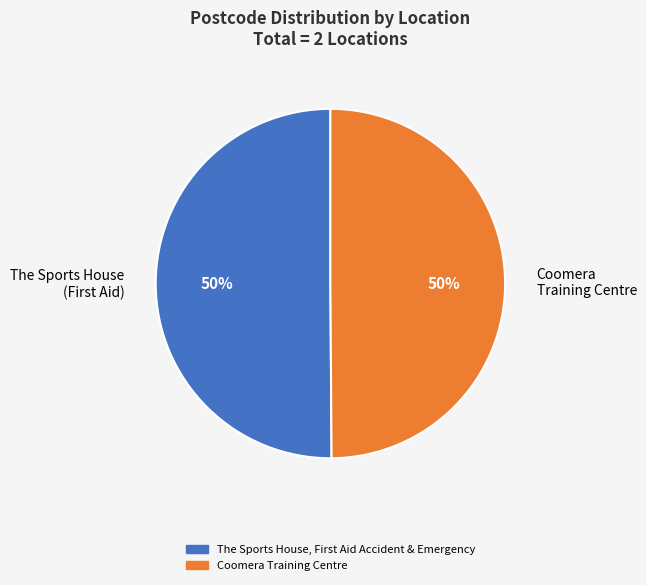

To the nearest percent, what is the average slice percentage?

50%